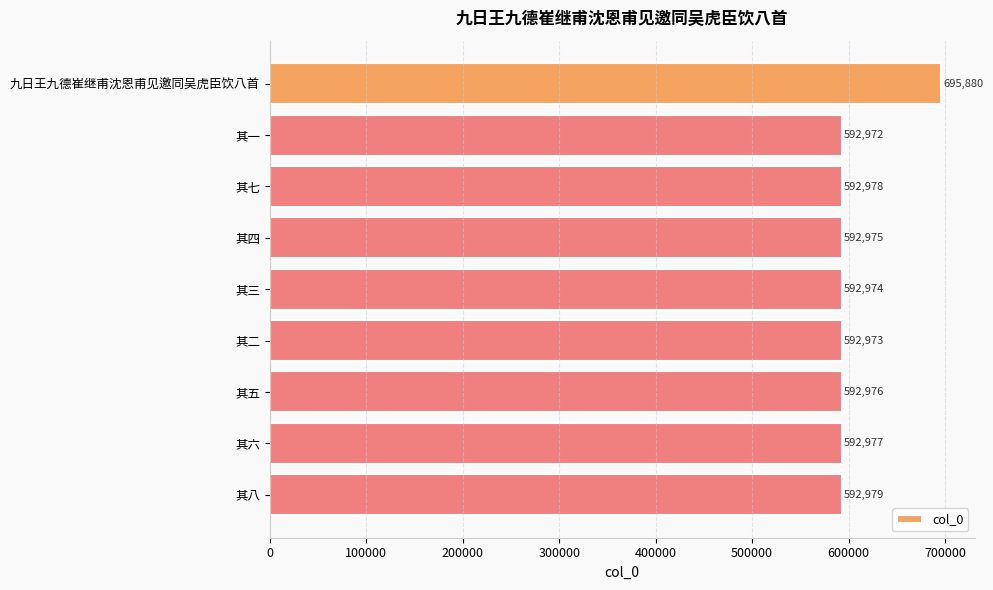

Are the bars horizontal?

Yes